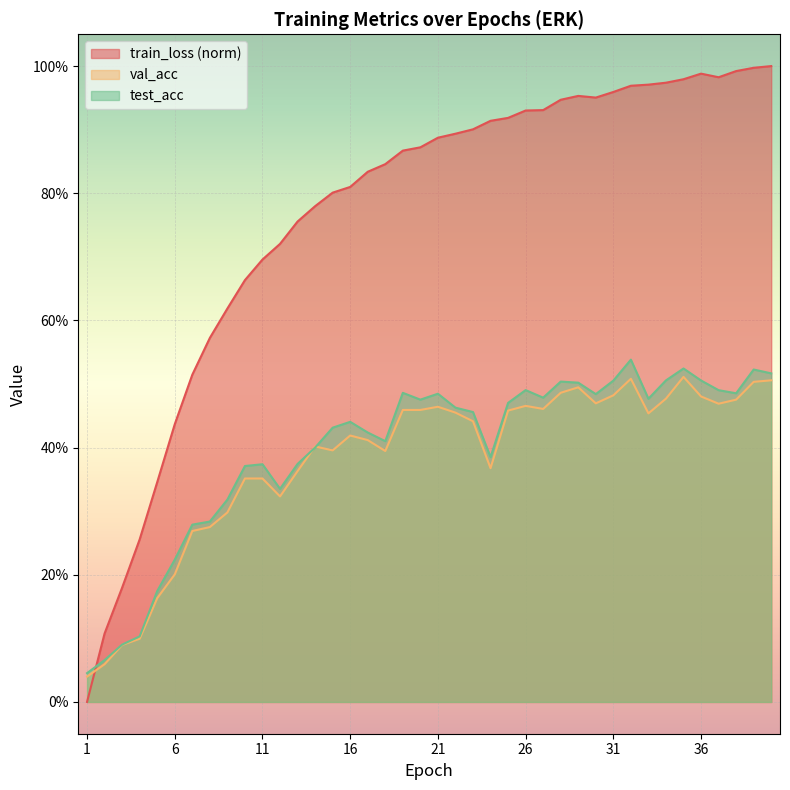

True or false: test_acc has more than 0 interior local peaks.

True